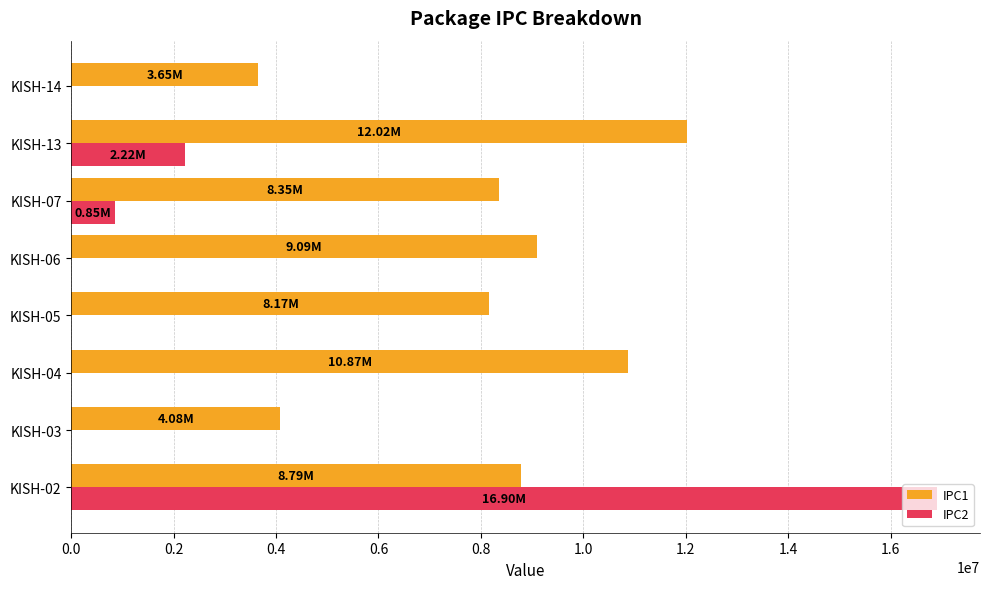

Between KISH-07 and KISH-14, which series saw the biggest shift?

IPC1